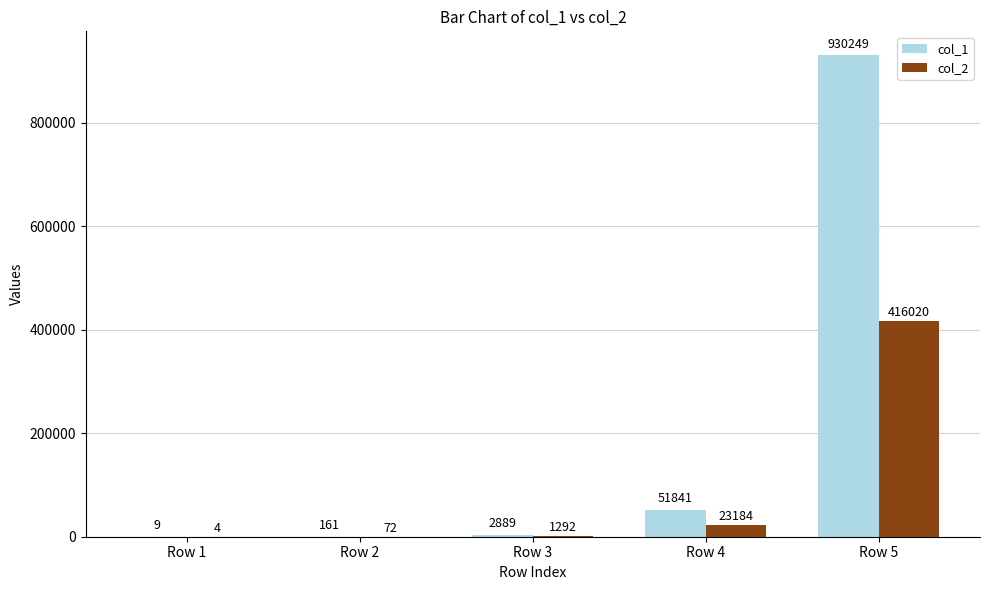

How many data points does each series have?

5